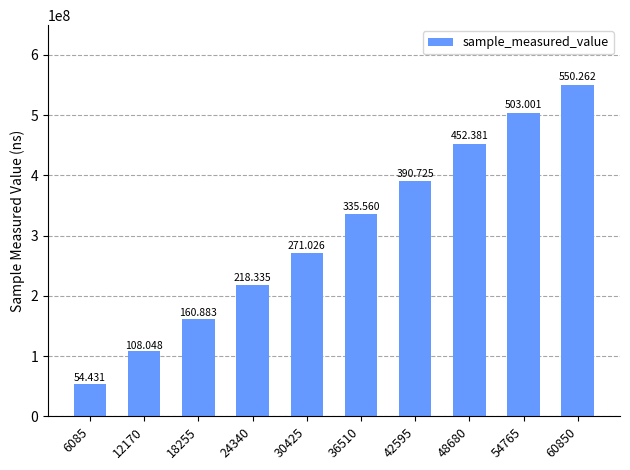

Does the chart contain any negative values?

No